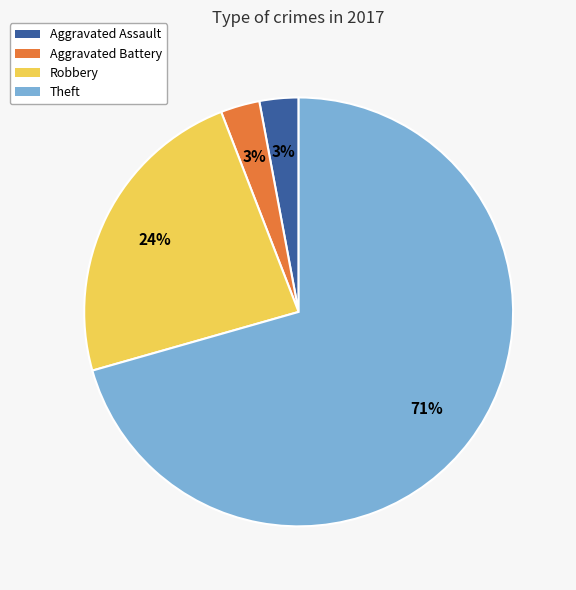

What is the largest slice in the pie chart?

Theft